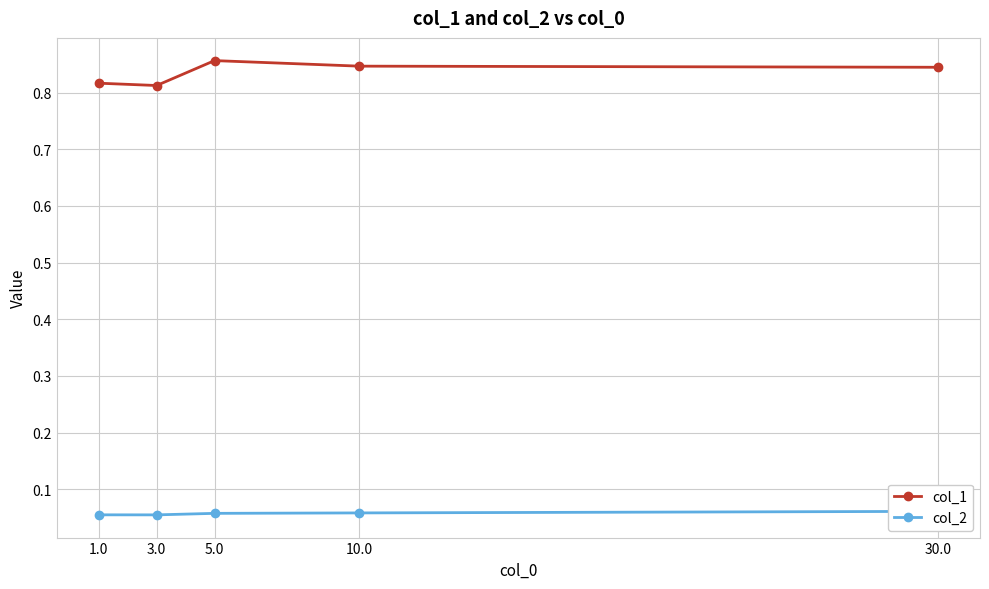

Reading left to right, extract all data points from this chart.

col_1: 0.8	0.8	0.9	0.8	0.8
col_2: 0.1	0.1	0.1	0.1	0.1